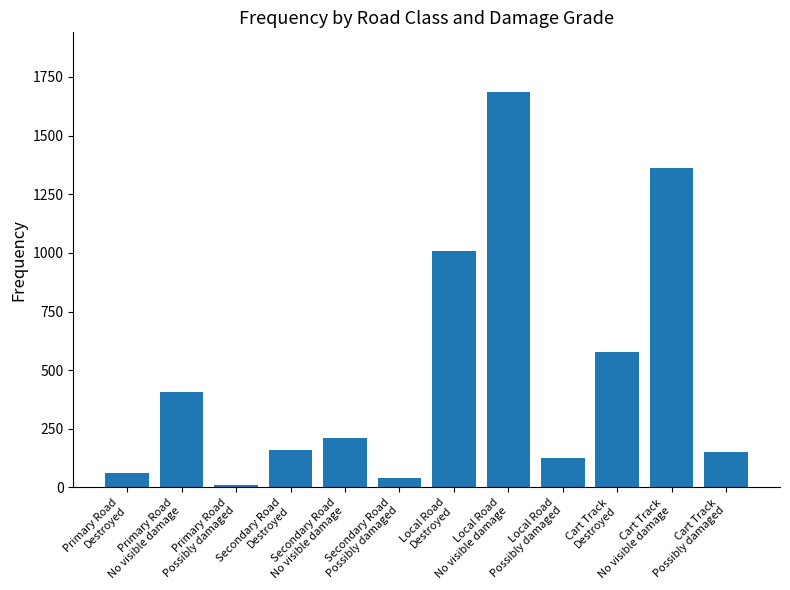

Reading left to right, what are all the values shown in this chart?

Primary Road
Destroyed=63	Primary Road
No visible damage=406	Primary Road
Possibly damaged=11	Secondary Road
Destroyed=160	Secondary Road
No visible damage=210	Secondary Road
Possibly damaged=39	Local Road
Destroyed=1010	Local Road
No visible damage=1687	Local Road
Possibly damaged=124	Cart Track
Destroyed=577	Cart Track
No visible damage=1360	Cart Track
Possibly damaged=150